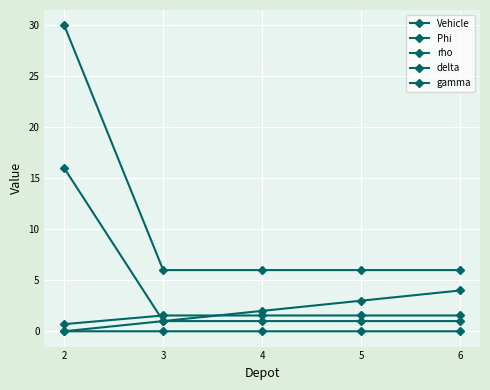

Reading left to right, extract all data points from this chart.

Vehicle: 2=0.0	3=1.0	4=2.0	5=3.0	6=4.0
Phi: 2=16.0	3=1.0	4=1.0	5=1.0	6=1.0
rho: 2=0.7	3=1.6	4=1.6	5=1.6	6=1.6
delta: 2=30.0	3=6.0	4=6.0	5=6.0	6=6.0
gamma: 2=0.0	3=0.0	4=0.0	5=0.0	6=0.0